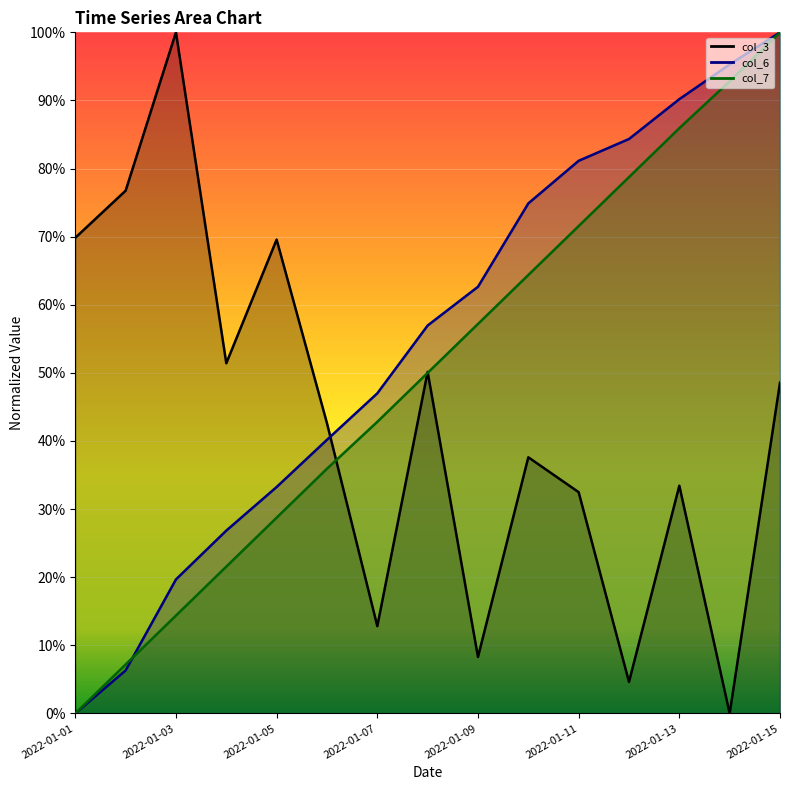

Which series has the largest total across all categories?

col_6